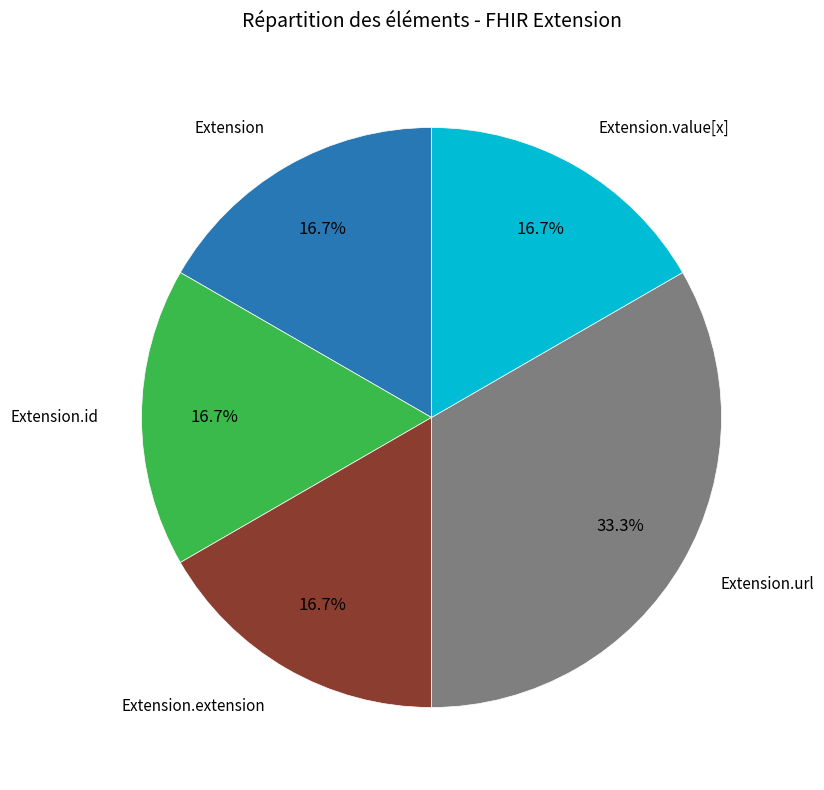

Does any single category account for the majority?

No